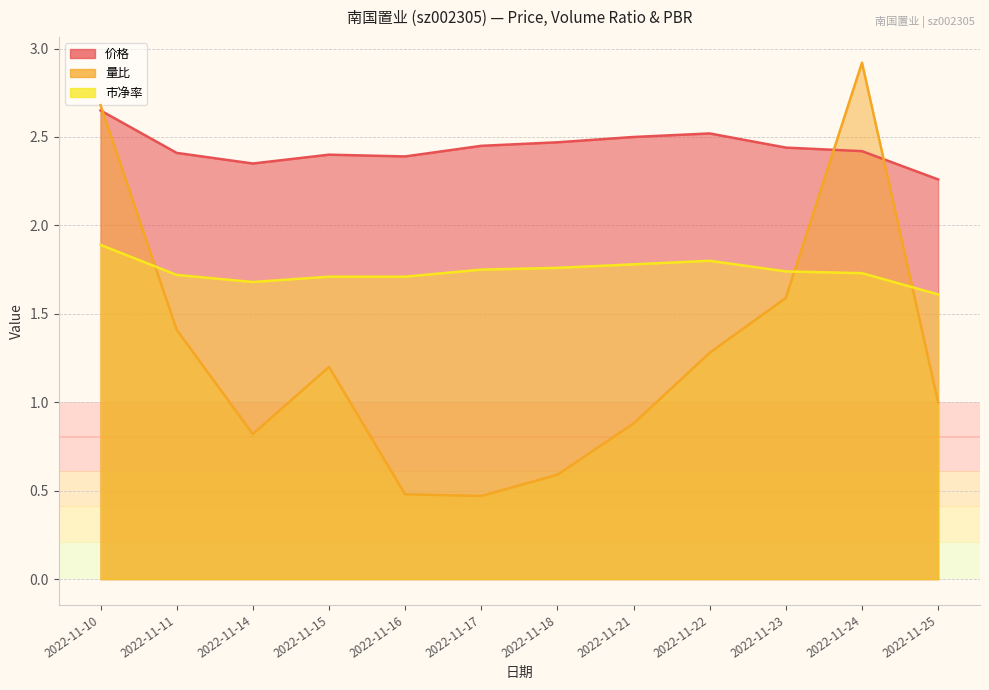

How many lines are shown in the chart?

3